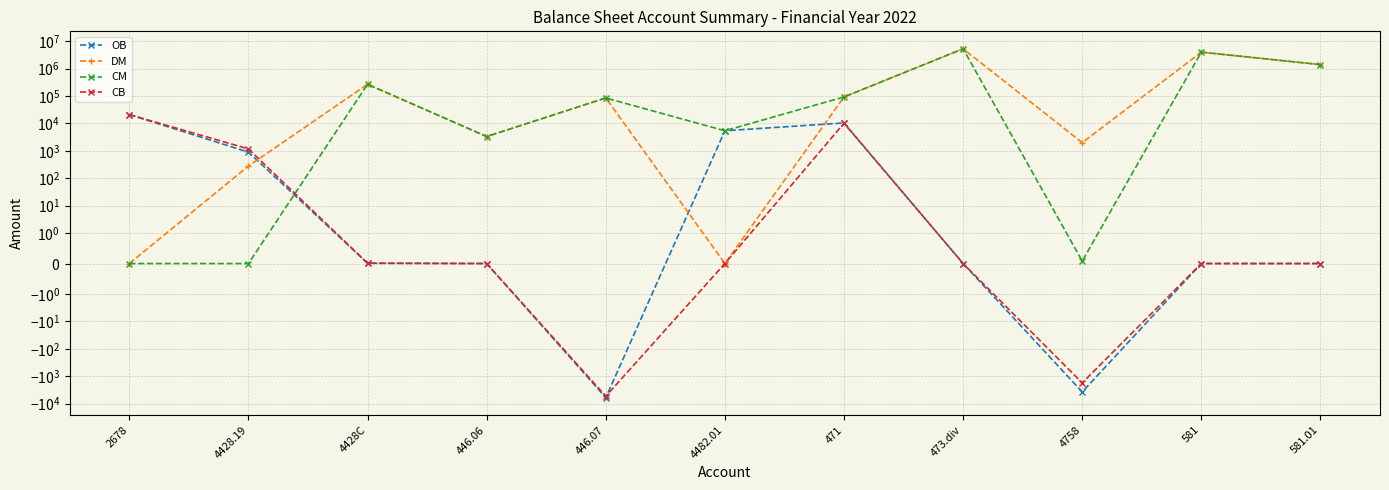

Where is the first local minimum for CB?

446.07